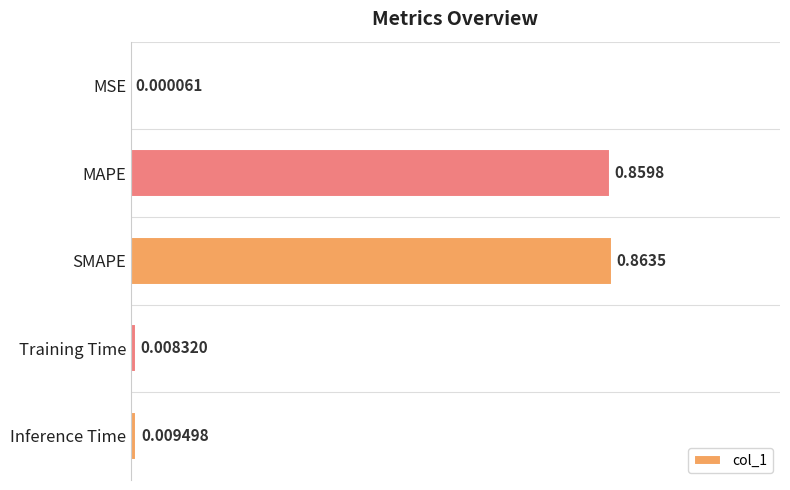

At which label is the value closest to 0?

MSE